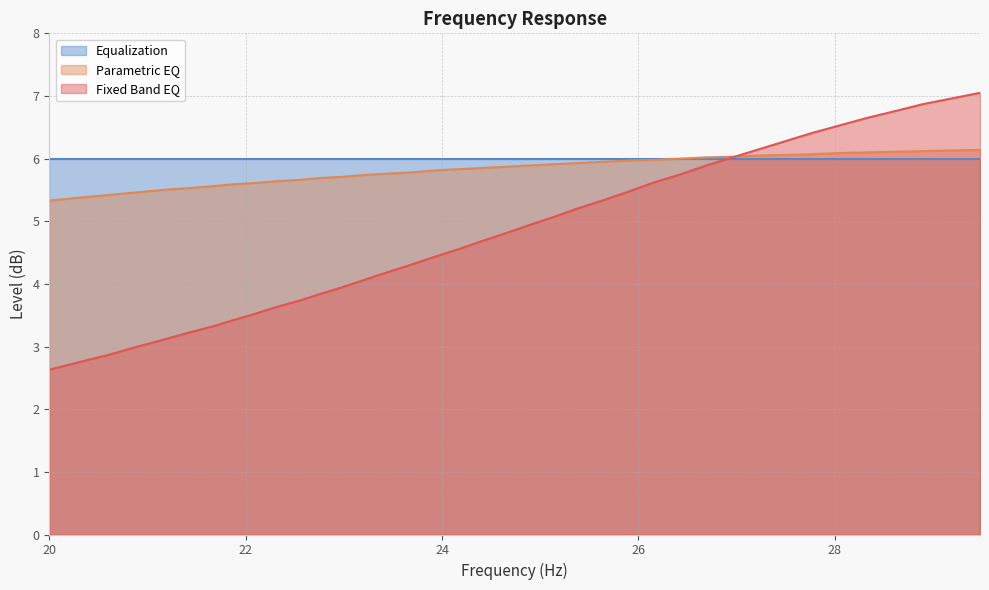

List the series in order of their overall mean, highest first.

Equalization, Parametric EQ, Fixed Band EQ